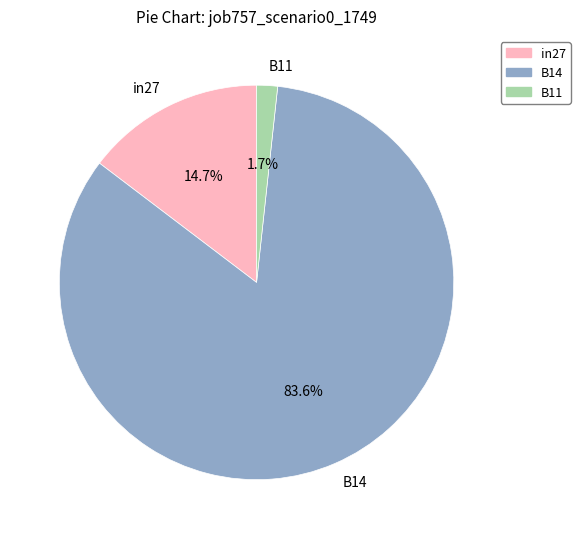

Which has a higher value, B14 or B11?

B14